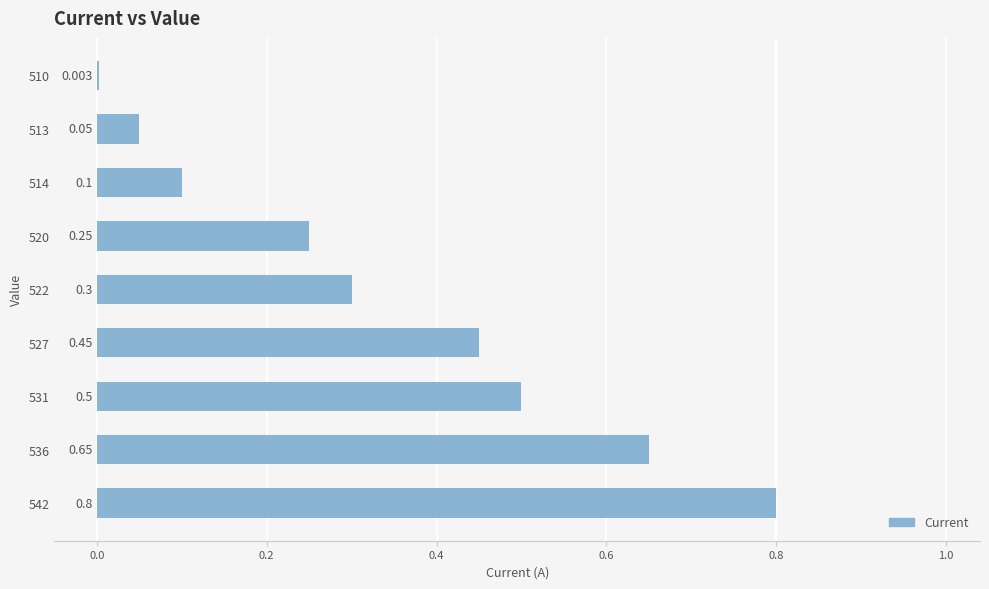

Are the bars grouped side by side (vs. stacked)?

No